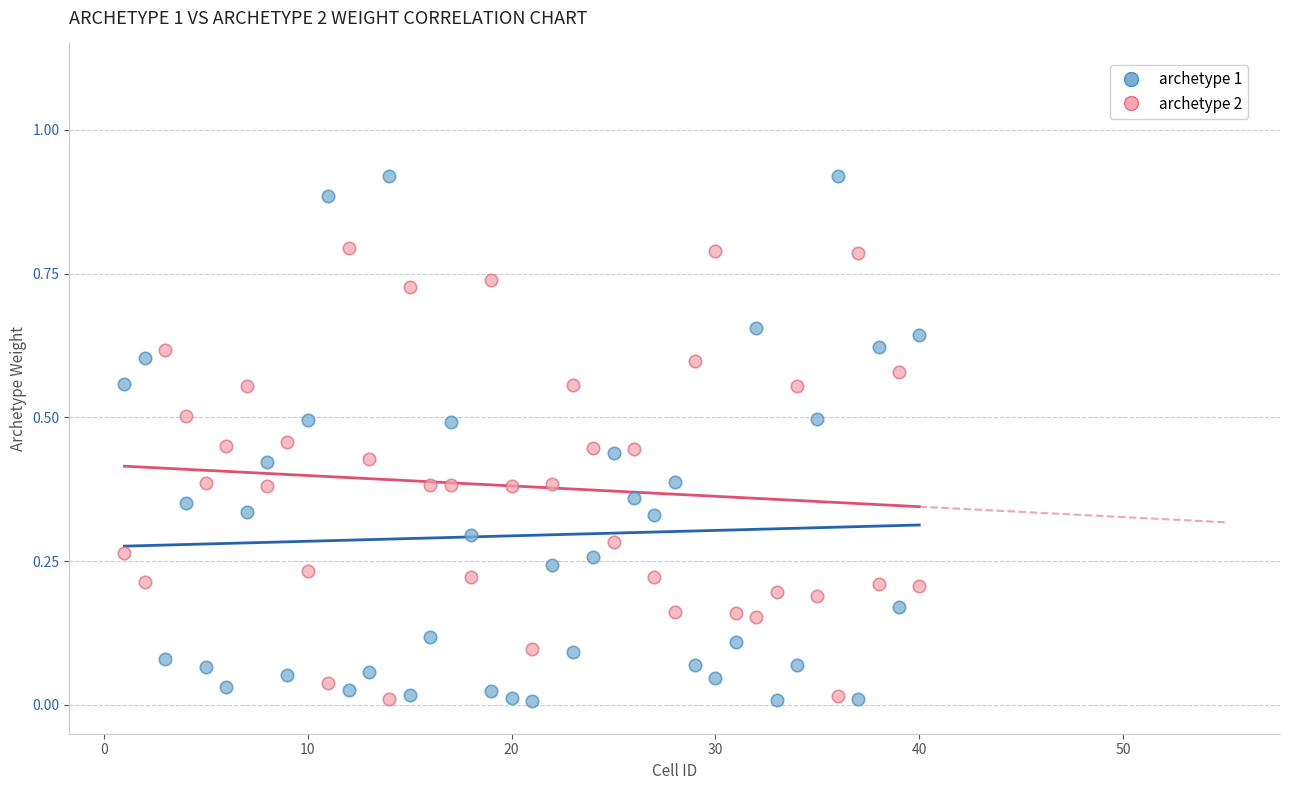

Across all data points, what is the range of X values (max minus min)?

39.0